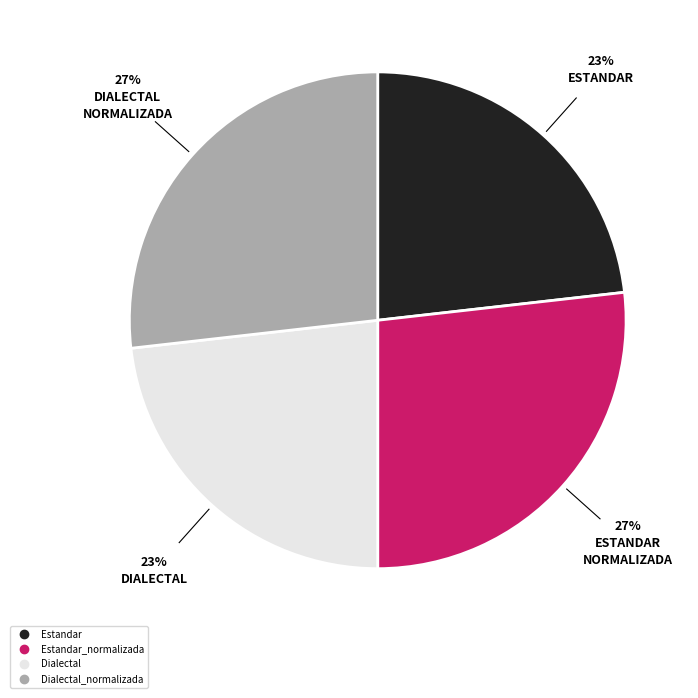

Is there a majority slice in this chart?

No